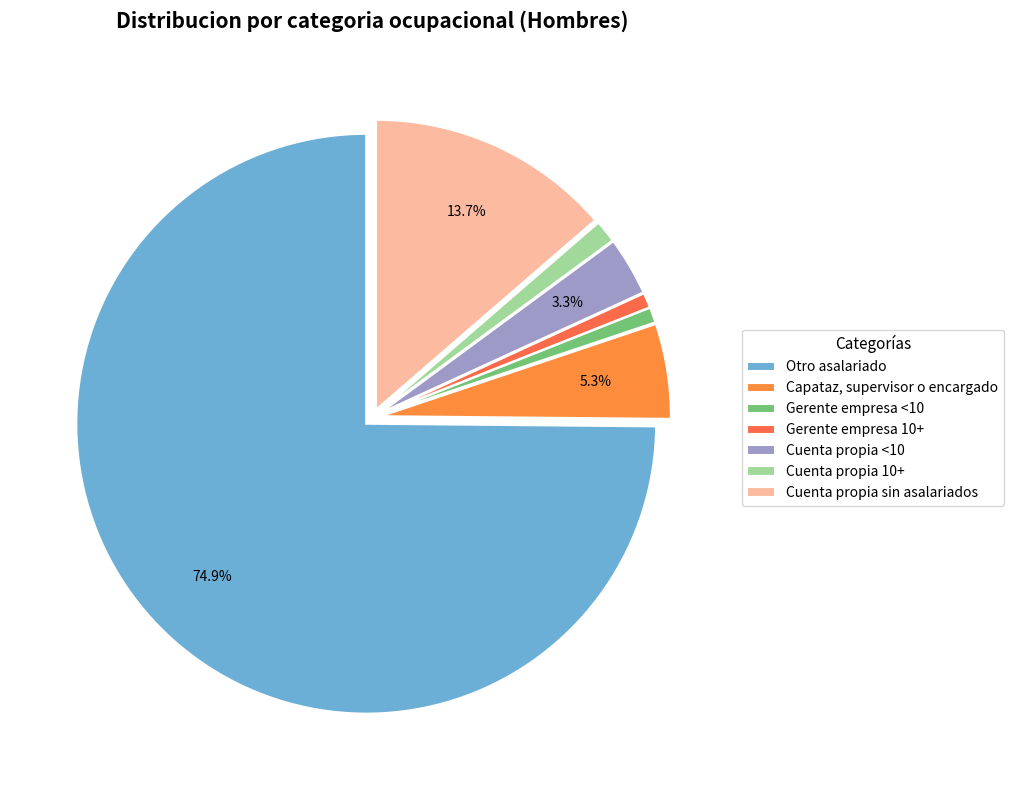

Rank the categories by value from lowest to highest.

Gerente empresa 10+, Gerente empresa <10, Cuenta propia 10+, Cuenta propia <10, Capataz, supervisor o encargado, Cuenta propia sin asalariados, Otro asalariado